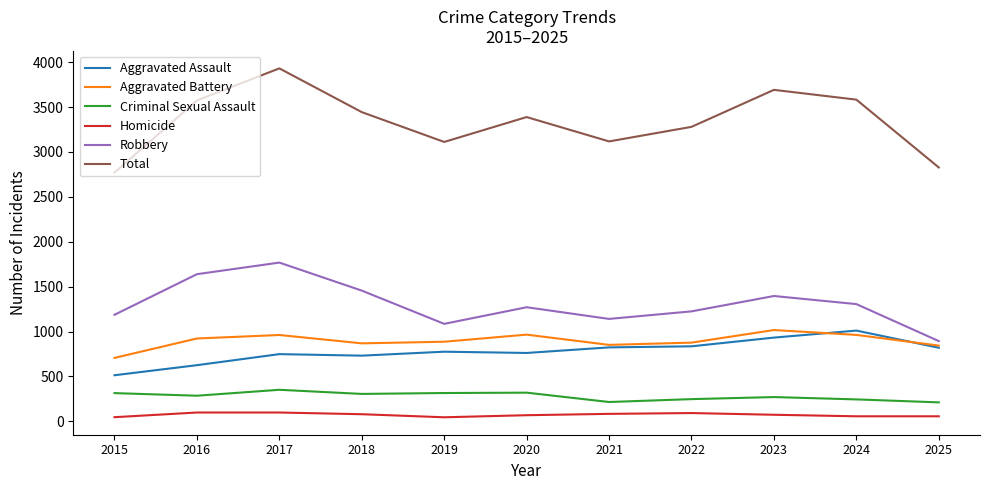

At which label does Robbery reach its minimum?

2025